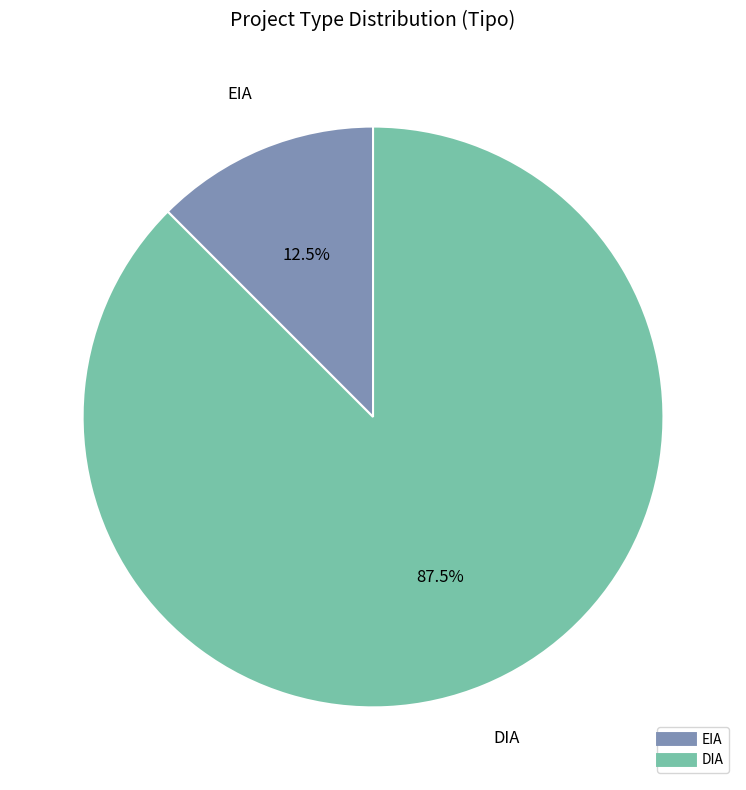

Combined, what portion of the pie is EIA and DIA?

100.0%